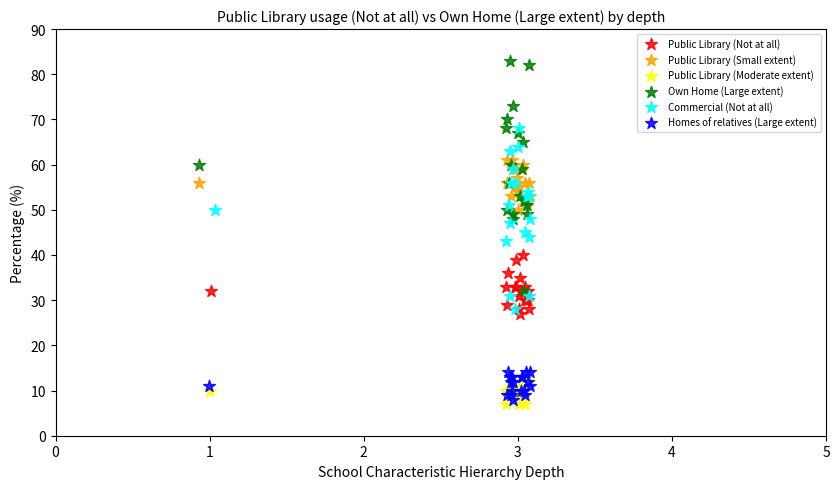

Which series has the widest spread of Y values?

Own Home (Large extent)